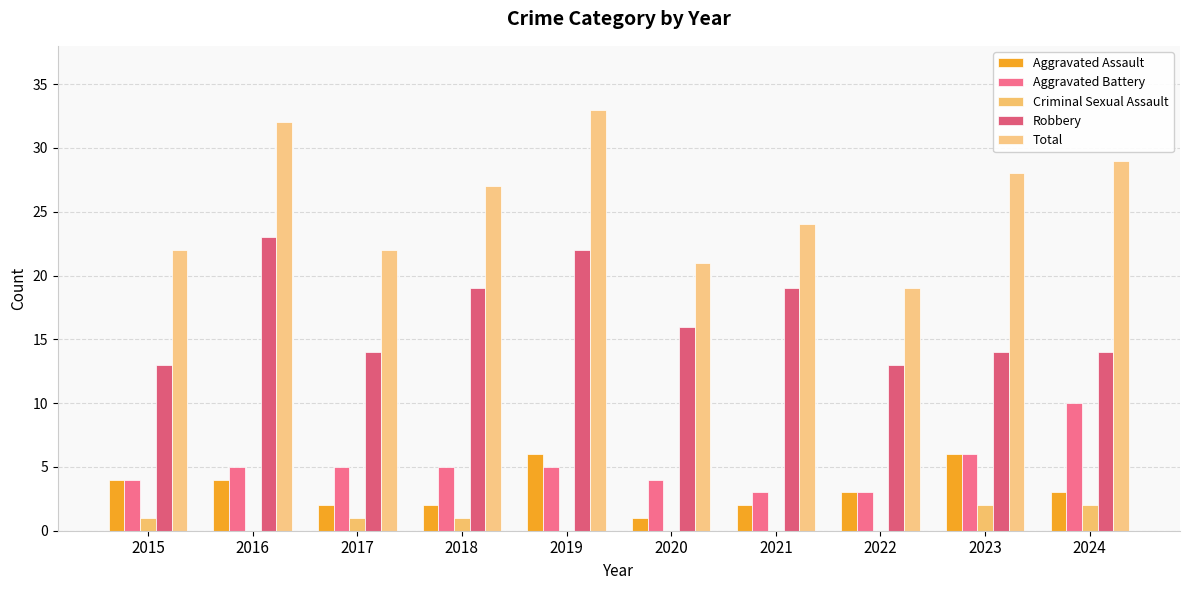

What is the value of the Robbery bar at the 3rd from the left?

14